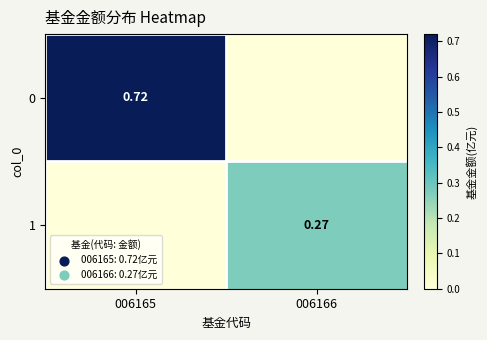

The 0 series shows 0.0 at 006166. True or false?

True